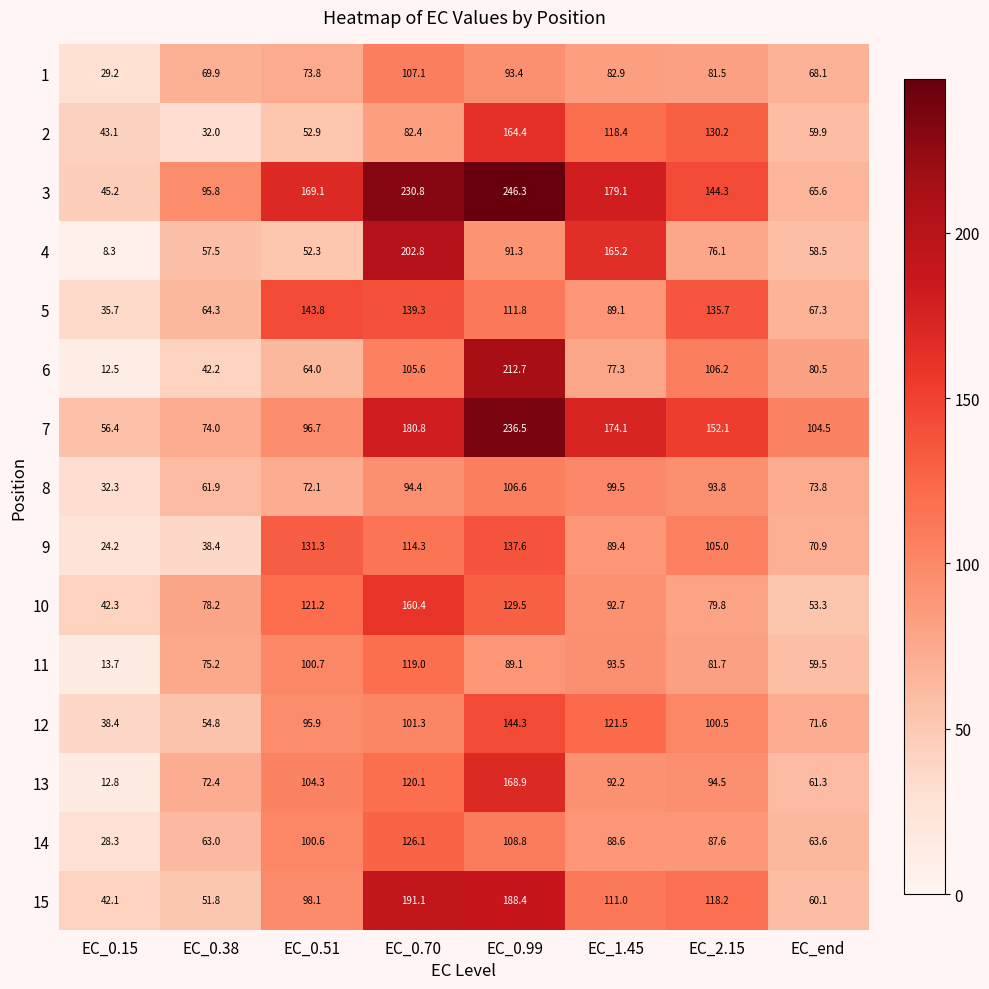

What is the total value across all series at EC_1.45?

1674.5